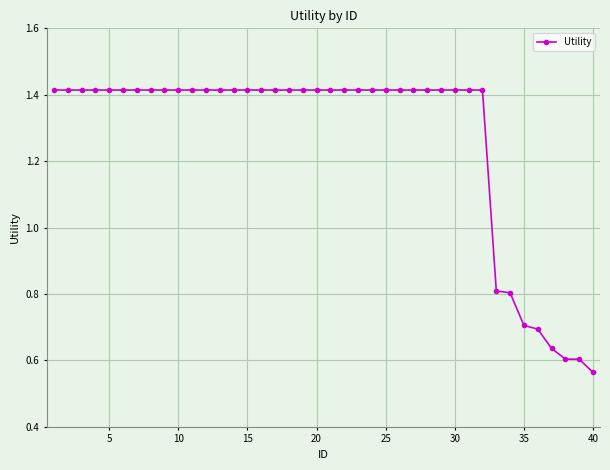

What is the difference between the maximum and minimum values?

0.9